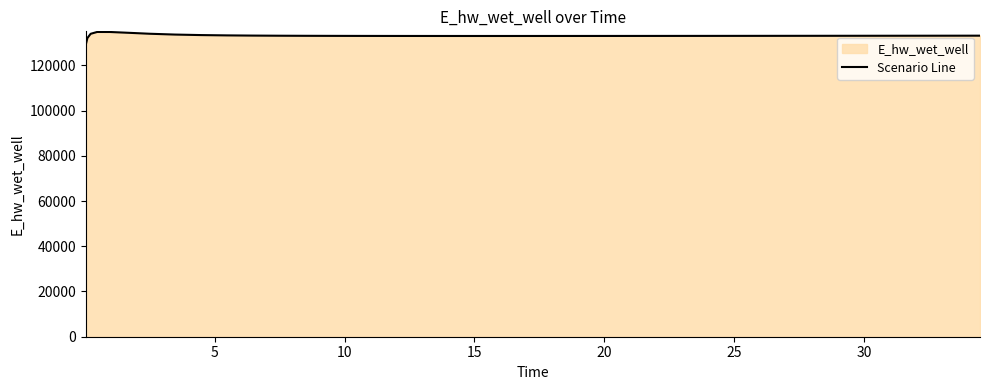

What is the minimum value shown in the chart?

129108.2